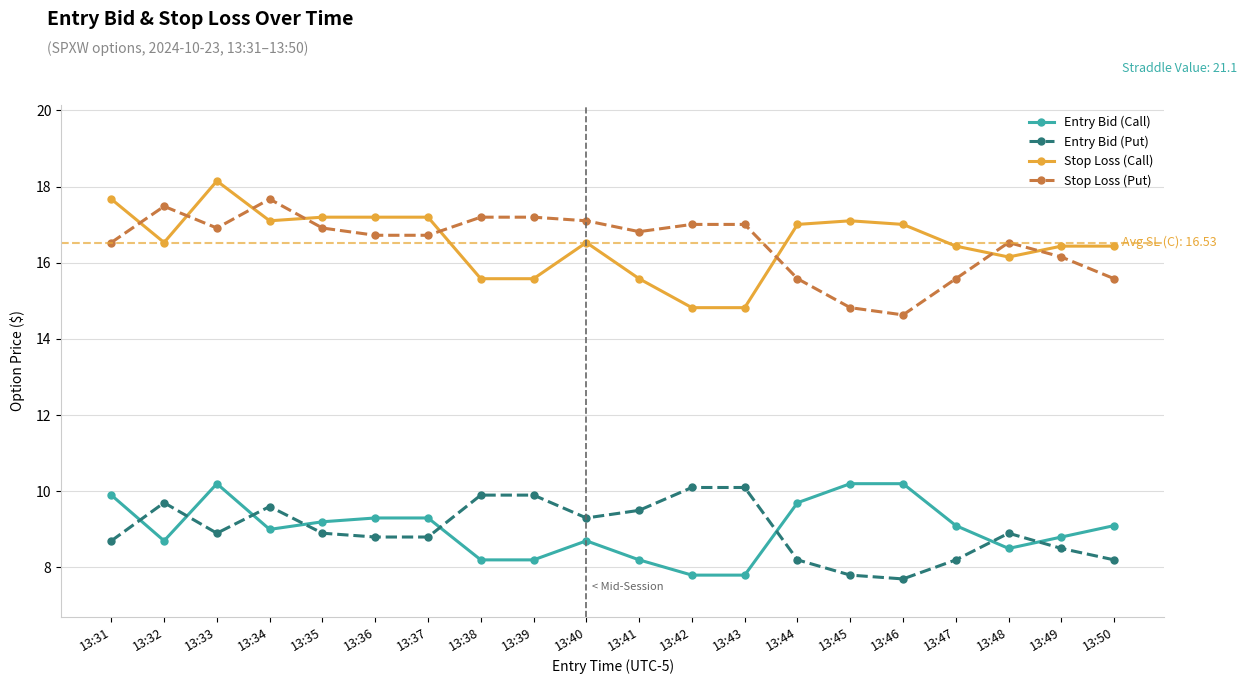

Where is the first local maximum for Stop Loss (Put)?

13:32